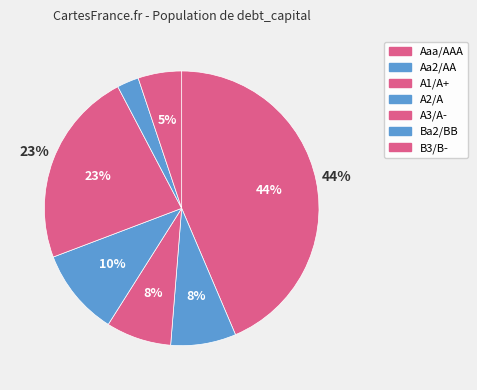

Does A1/A+ represent more than half of the total?

No